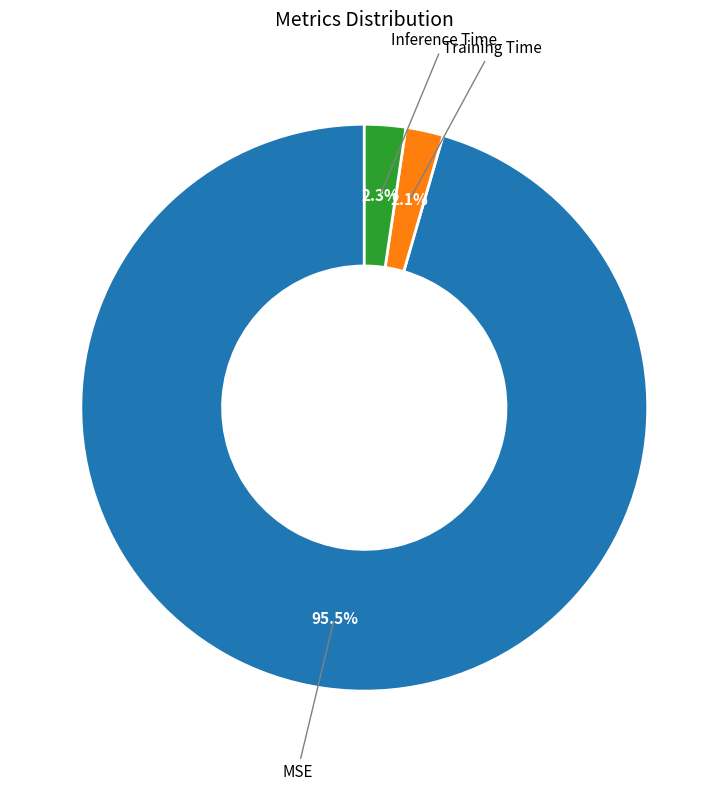

To the nearest percent, what is the difference between the Training Time and MSE slice percentages?

93%